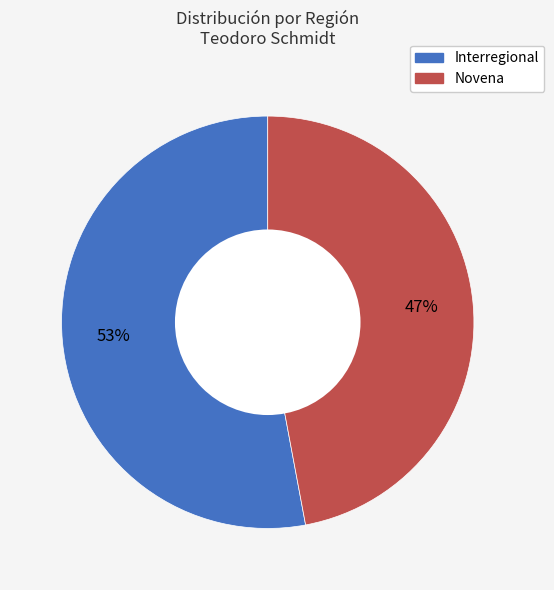

Does any single category account for the majority?

Yes